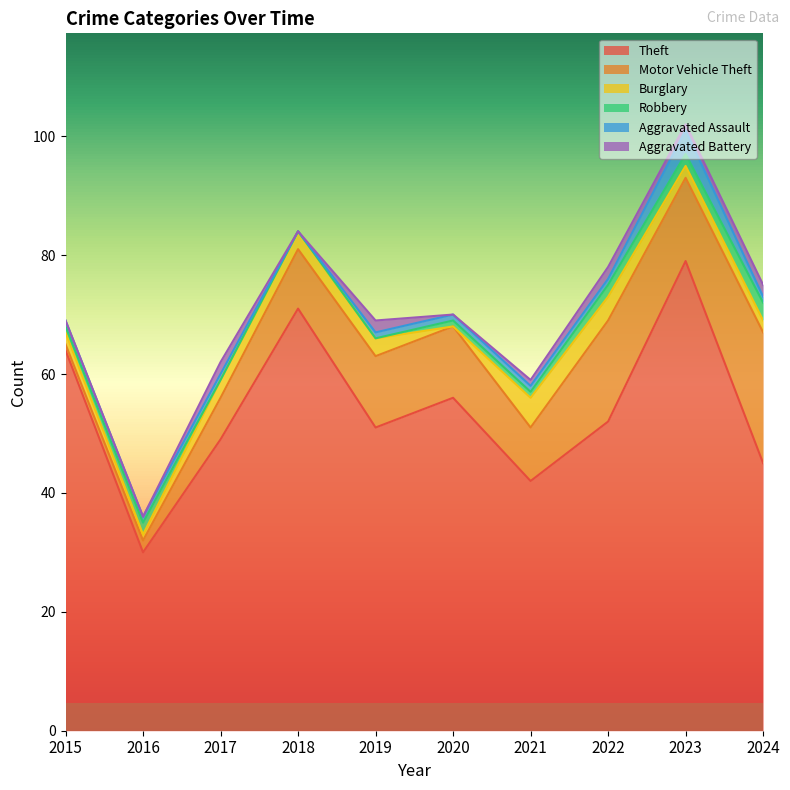

What is the greatest value displayed?

79